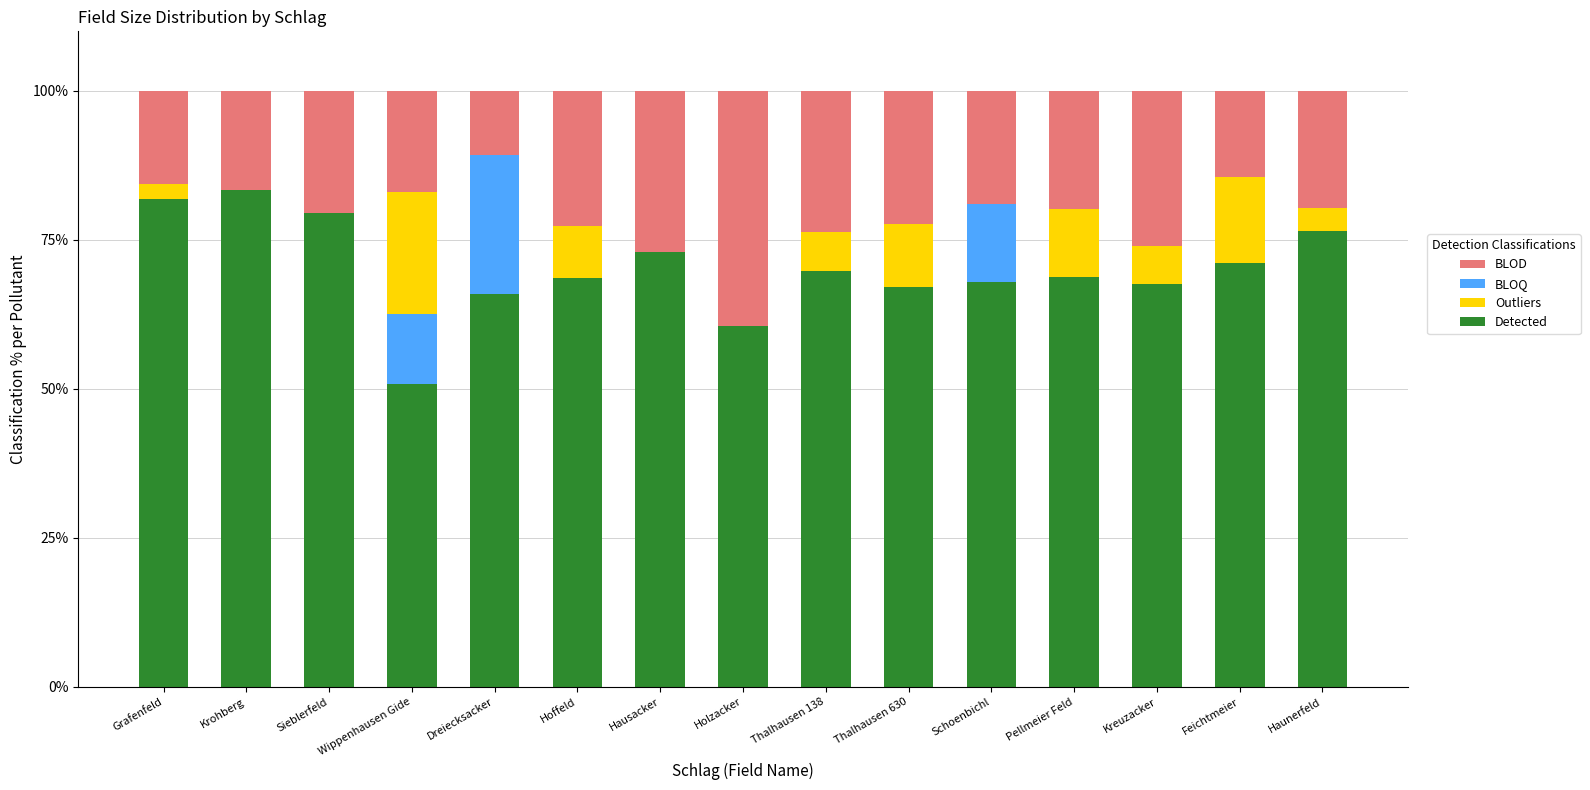

What is the sum of all Detected values?

1052.4